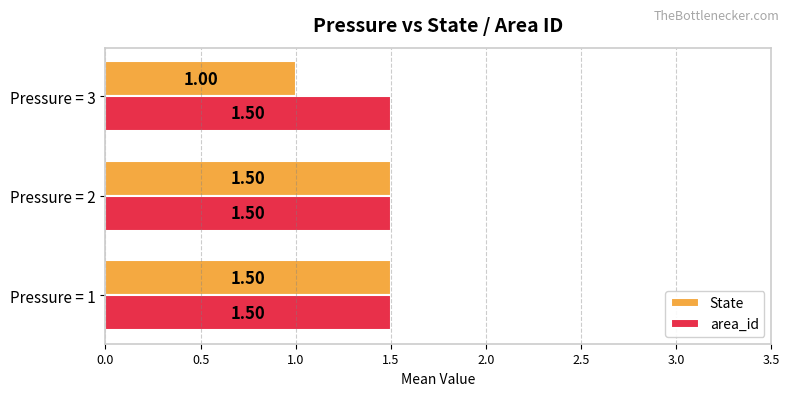

Between Pressure = 1 and Pressure = 3, which series saw the biggest shift?

State